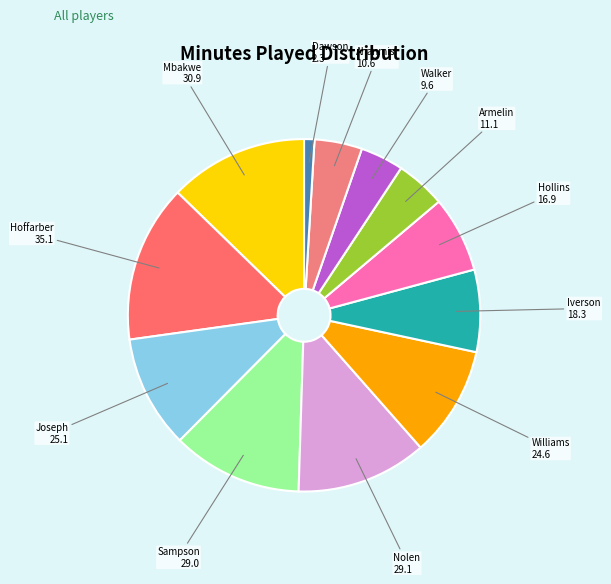

How many segments does this pie chart have?

12